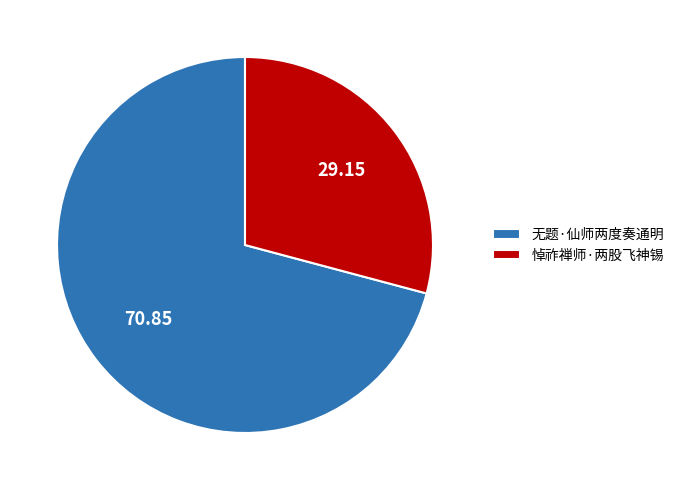

Approximately how many times larger is the value at 悼祚禅师·两股飞神锡 compared to 无题·仙师两度奏通明?

0.4